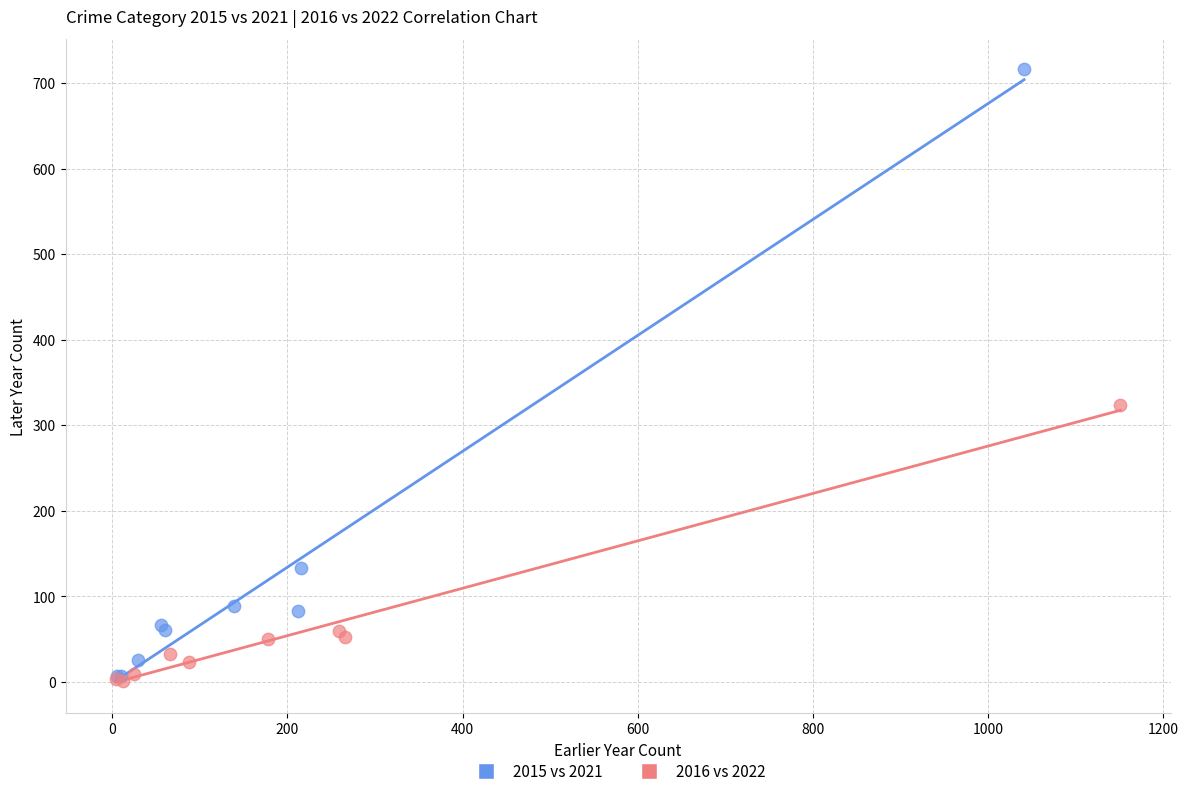

Which series contains the highest Y value?

2015 vs 2021